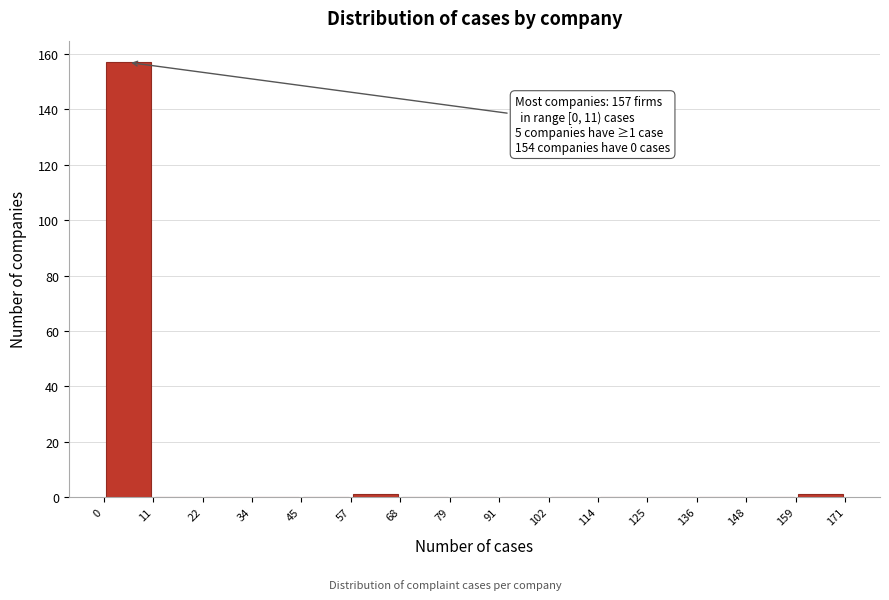

Over which range of the x-axis is the bar tallest?

0 to 11